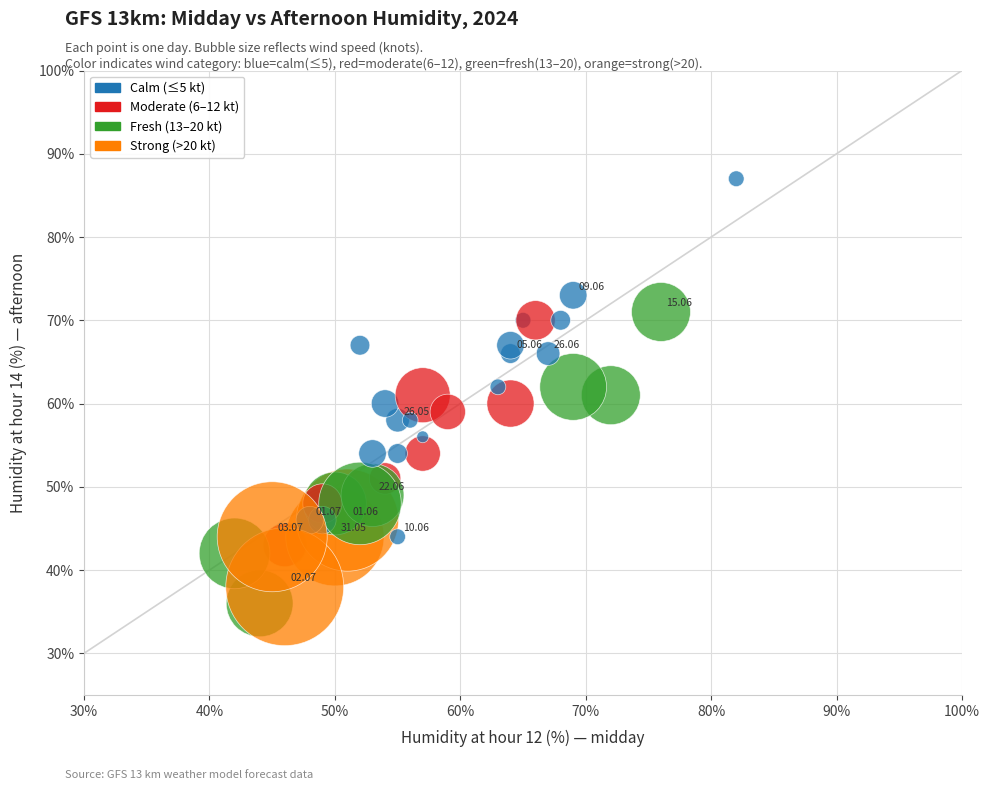

What is the range of X values (max minus min)?

40